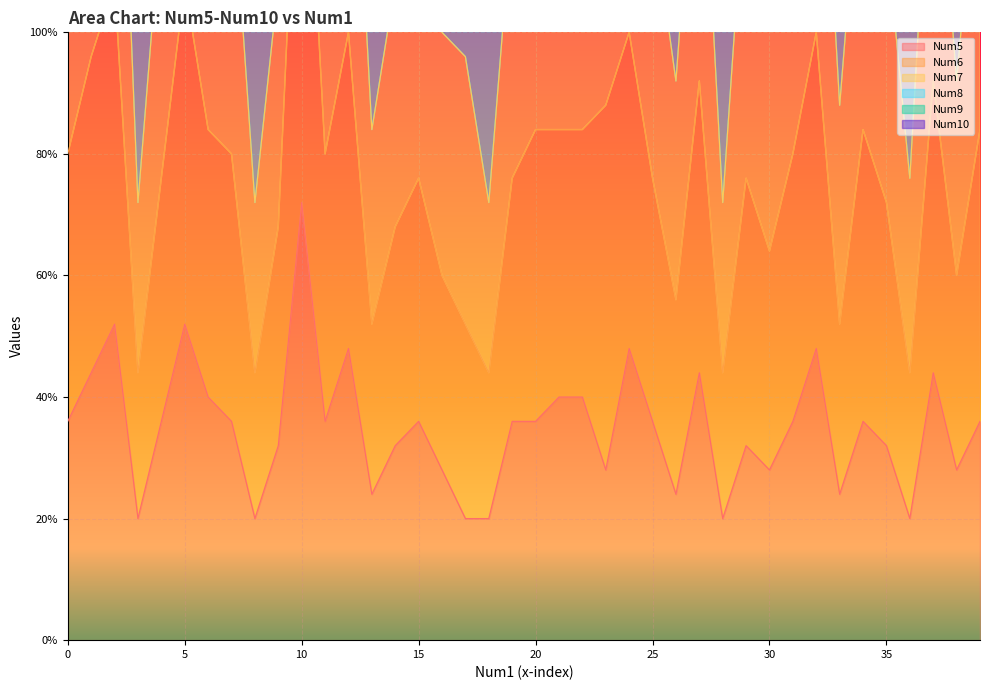

True or false: Num6 has more than 2 interior local peaks.

True